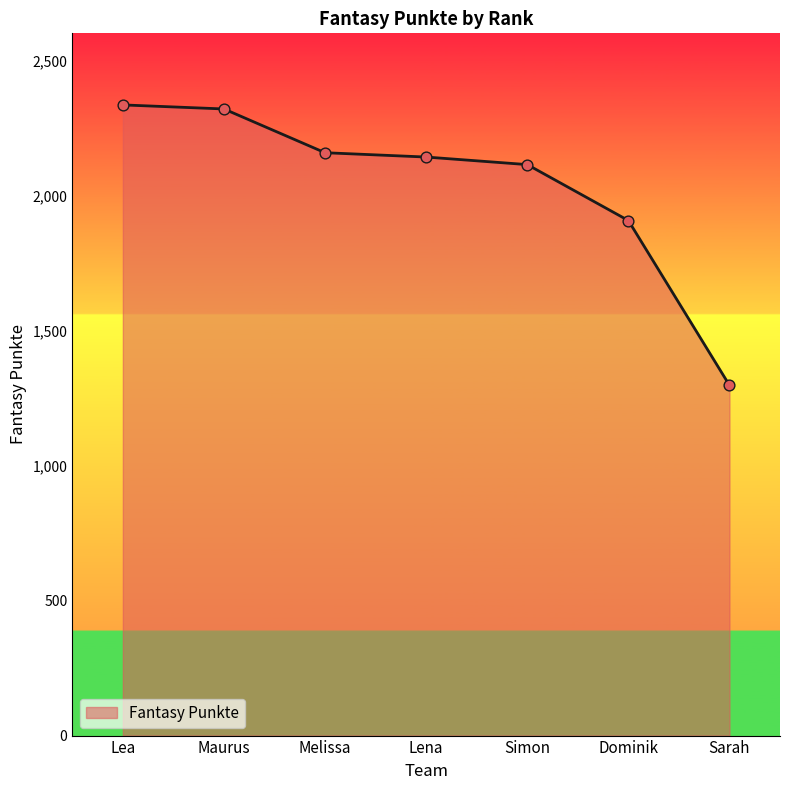

What is the change in value from Melissa to Lena?

-16